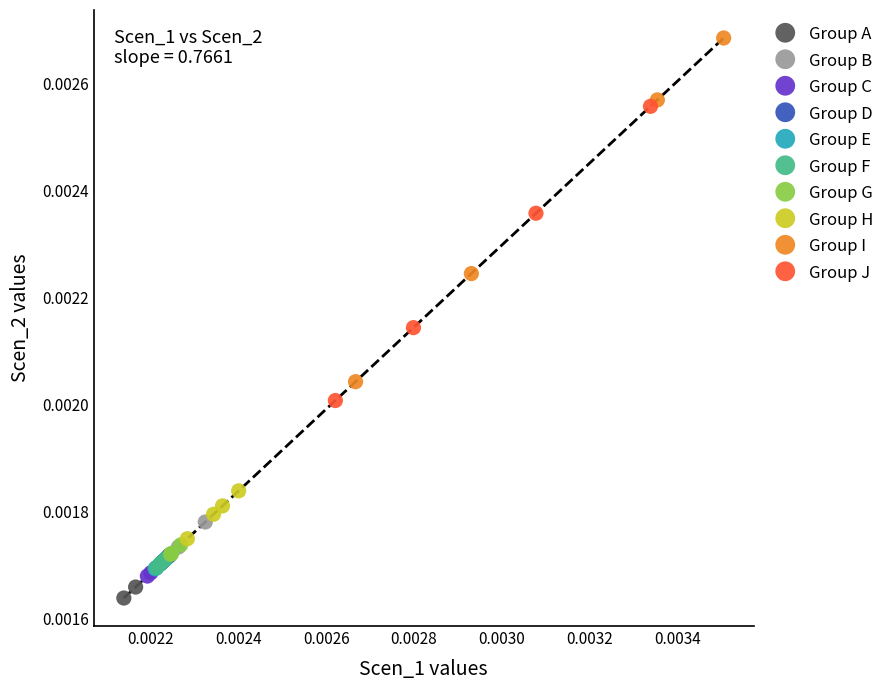

Which series contains the highest Y value?

Group I